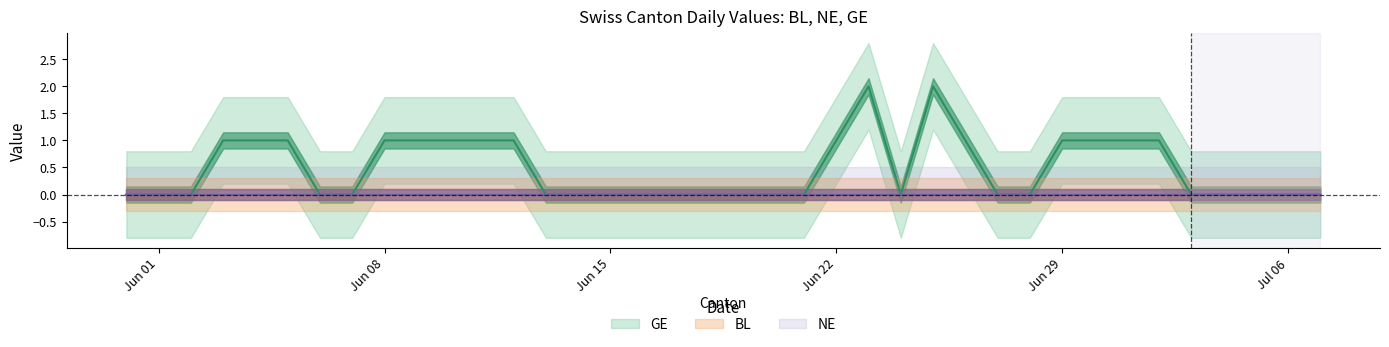

Reading right to left, extract all data points from this chart.

BL: 0	0	0	0	0	0	0	0	0	0	0	0	0	0	0	0	0	0	0	0	0	0	0	0	0	0	0	0	0	0	0	0	0	0	0	0	0	0
NE: 0	0	0	0	0	0	0	0	0	0	0	0	0	0	0	0	0	0	0	0	0	0	0	0	0	0	0	0	0	0	0	0	0	0	0	0	0	0
GE: 0	0	0	0	0	1	1	1	1	0	0	1	2	0	2	1	0	0	0	0	0	0	0	0	0	1	1	1	1	1	0	0	1	1	1	0	0	0